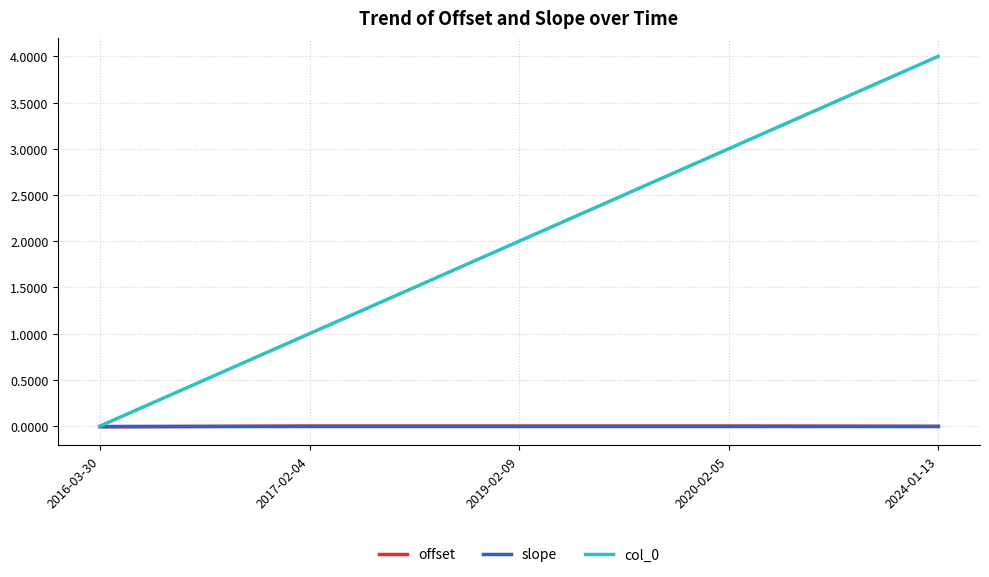

What is the difference between the col_0 values at 2020-02-05 and 2017-02-04?

2.0